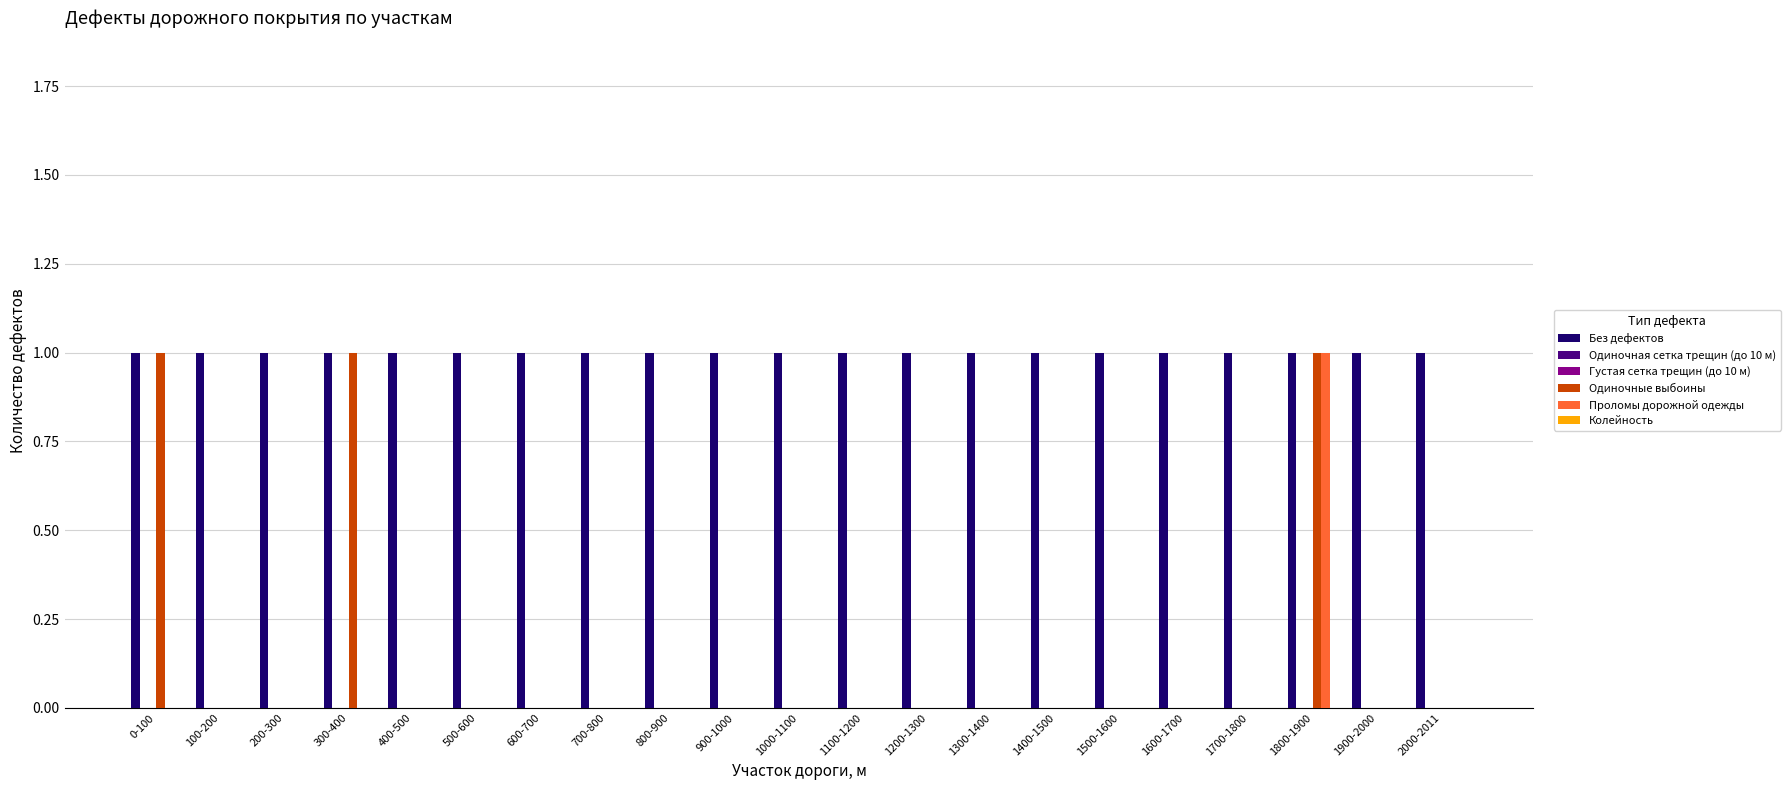

What is the difference between the highest and lowest values at 1800-1900?

1